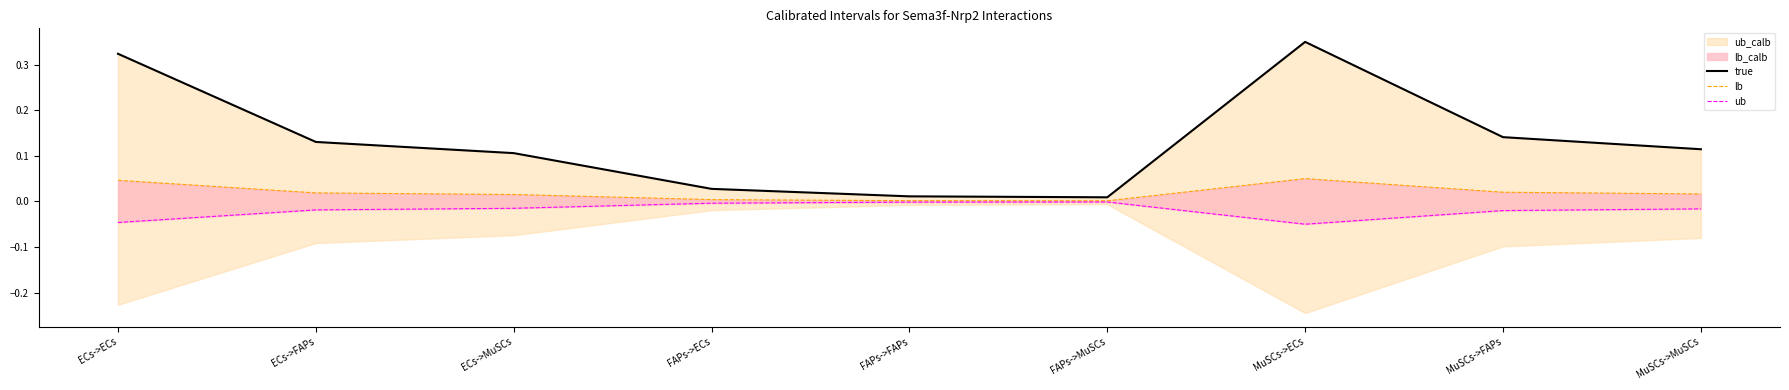

Which label corresponds to the smallest value in the chart?

MuSCs->ECs